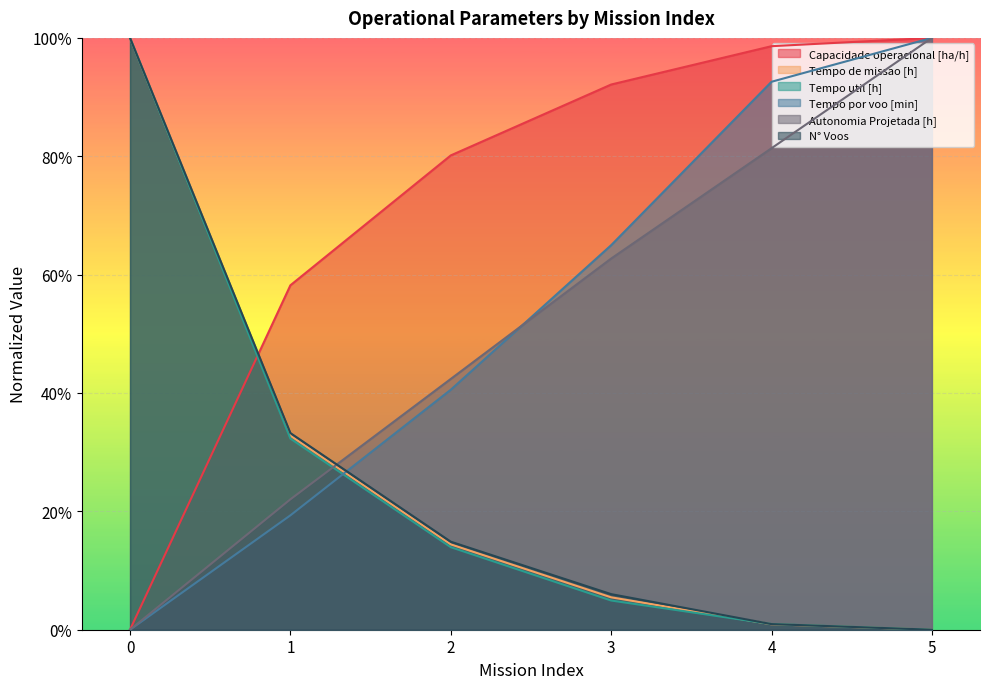

Rank the categories by Capacidade operacional [ha/h] value from lowest to highest.

0, 1, 2, 3, 4, 5